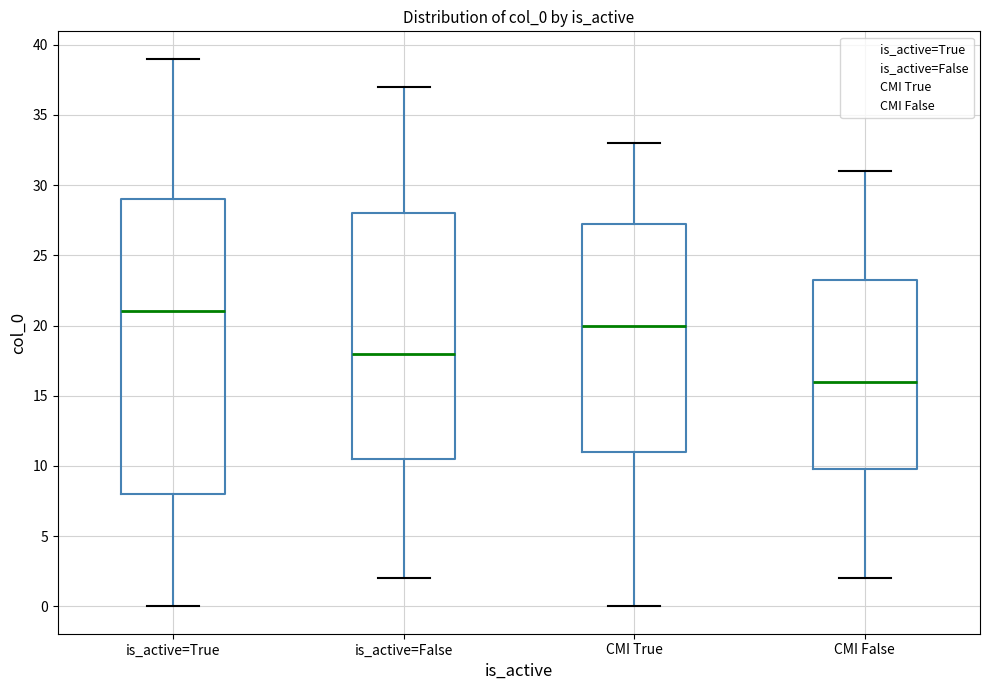

Where is the upper edge of the box for is_active=True on the y-axis? The values are not printed on the chart, so give them approximately, as read against the axis.

29.0